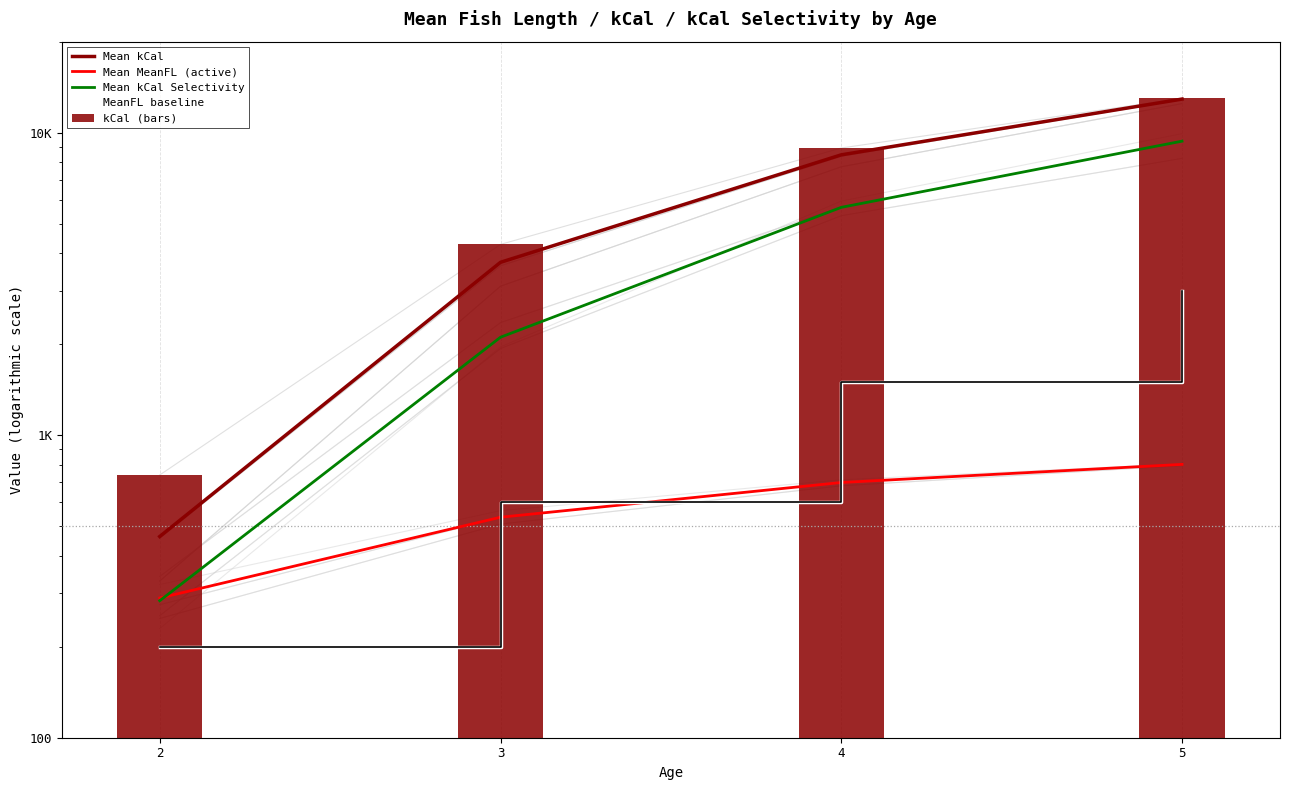

Reading left to right, what are all the values shown in this chart?

Mean kCal: 462.5	3728.8	8449.7	12918.0
Mean MeanFL (active): 289.6	535.7	697.8	800.9
Mean kCal Selectivity: 283.7	2108.3	5665.9	9377.3
MeanFL baseline: 200.0	600.0	1500.0	3000.0
kCal (bars): 738.8	4273.4	8901.0	13004.4